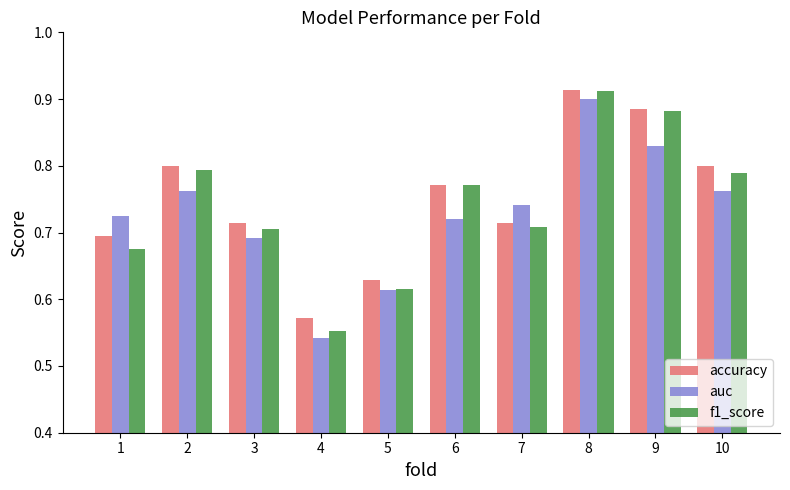

What is the difference between the maximum and second lowest values in the accuracy series?

0.3